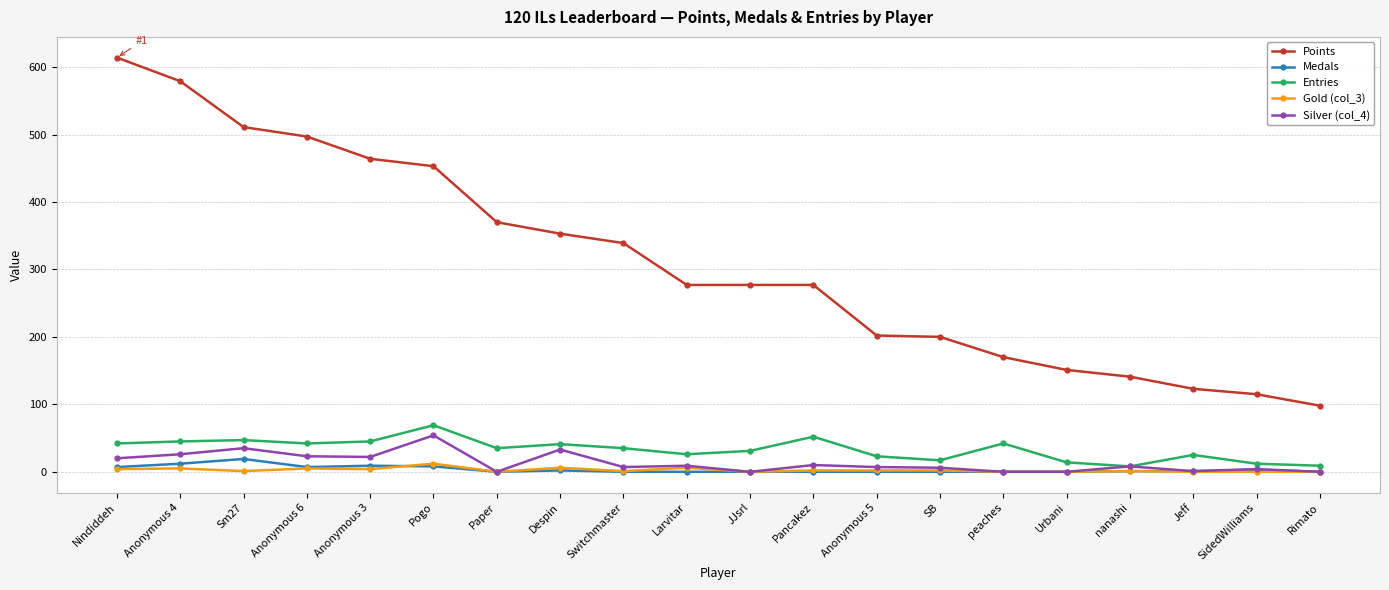

Which category has the highest value across all series?

Nindiddeh